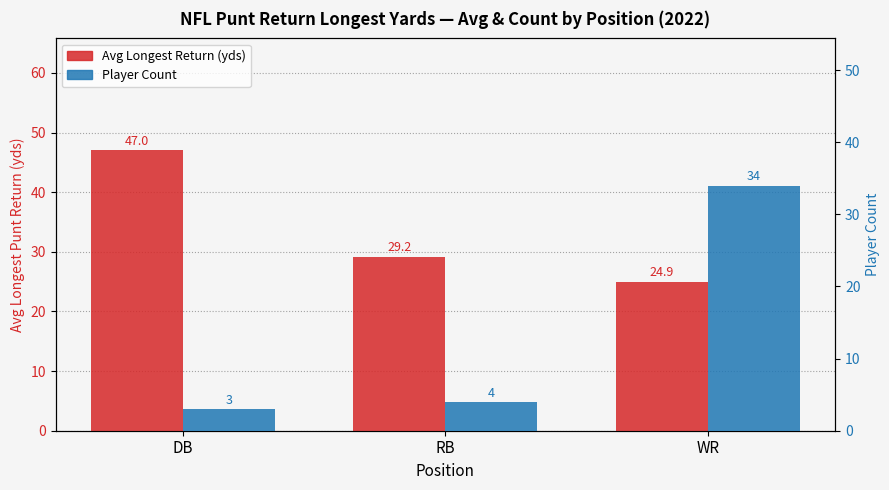

At WR, list the series in order from smallest to largest.

Avg Longest Return (yds), Player Count